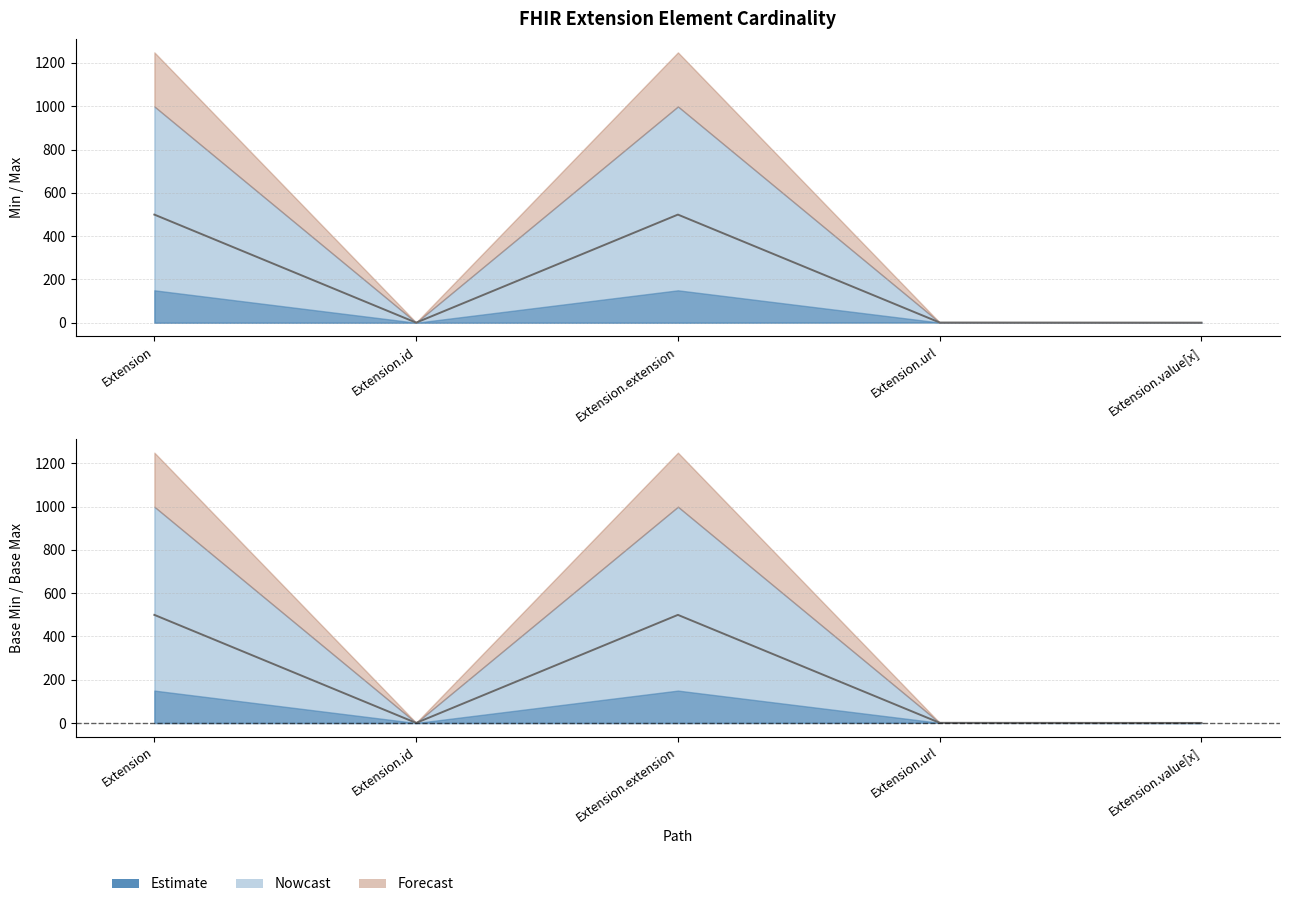

What is the sum of all Max_numeric values?

1001.0